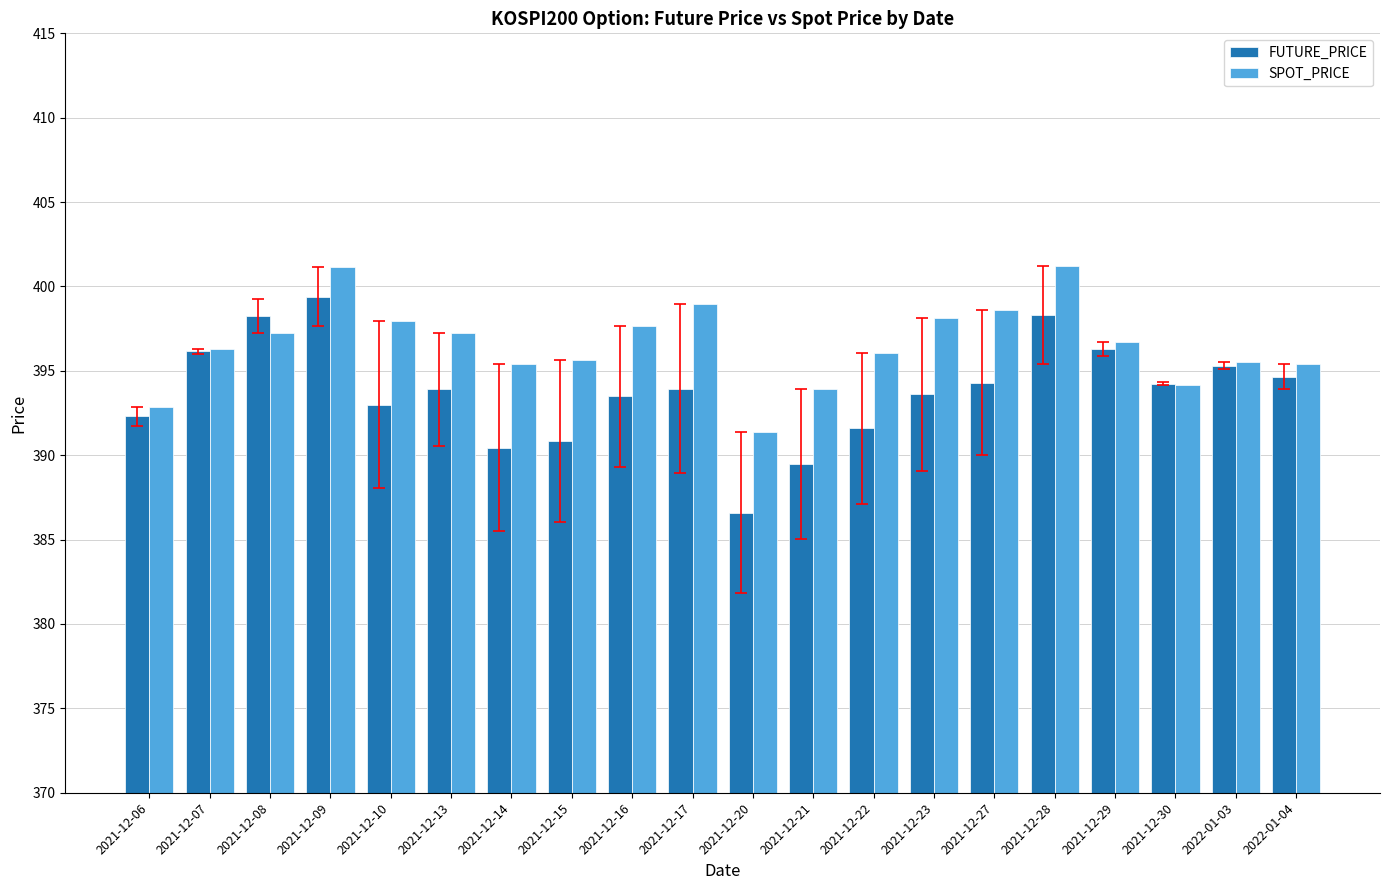

How many bars are there in each group?

2